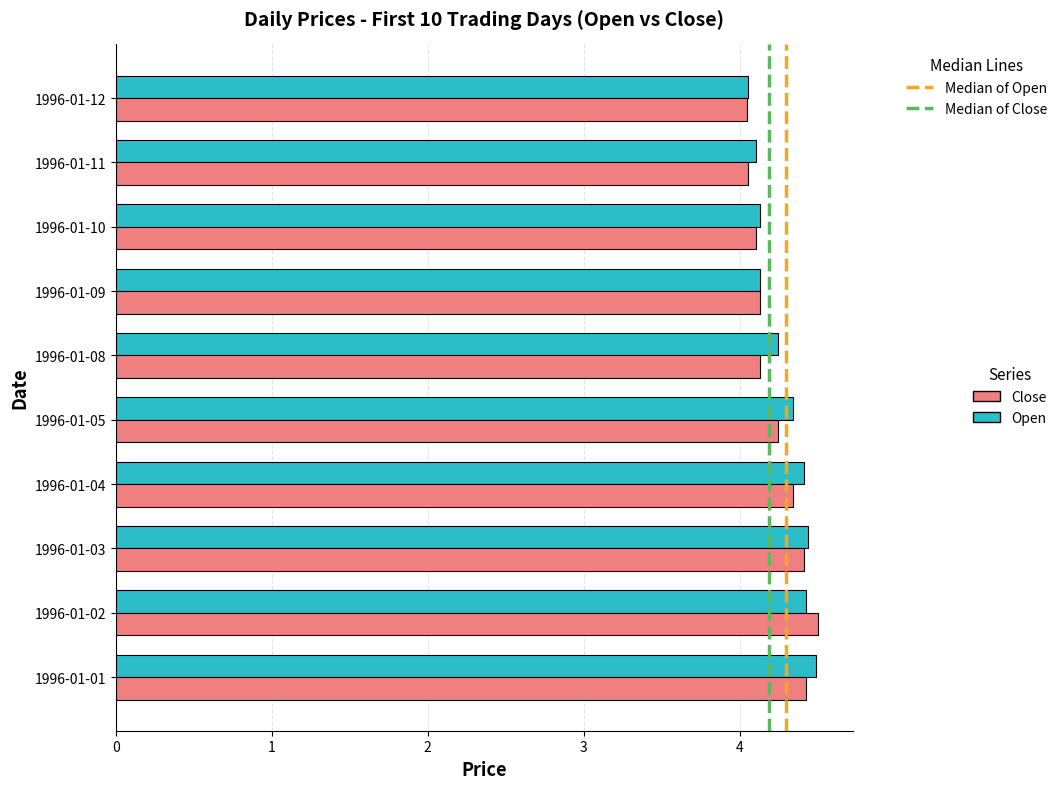

What is the total value across all series at 1996-01-04?

8.8